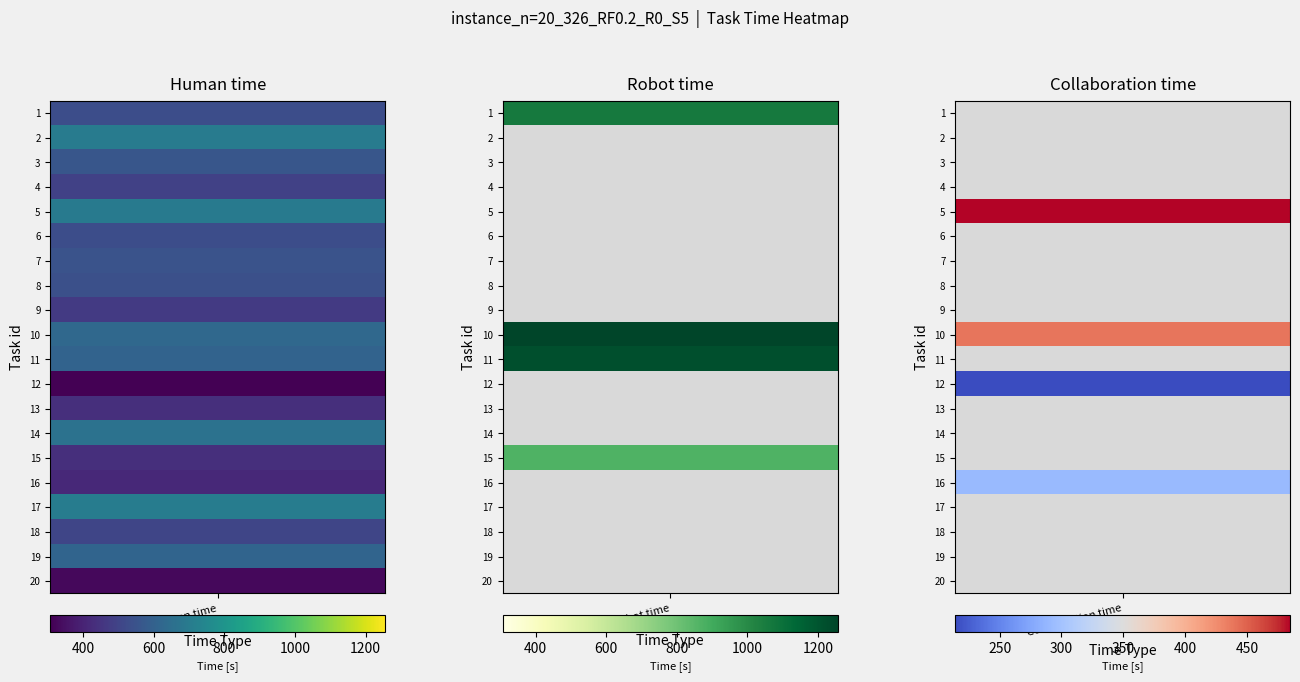

Which series has the largest range (max minus min)?

11